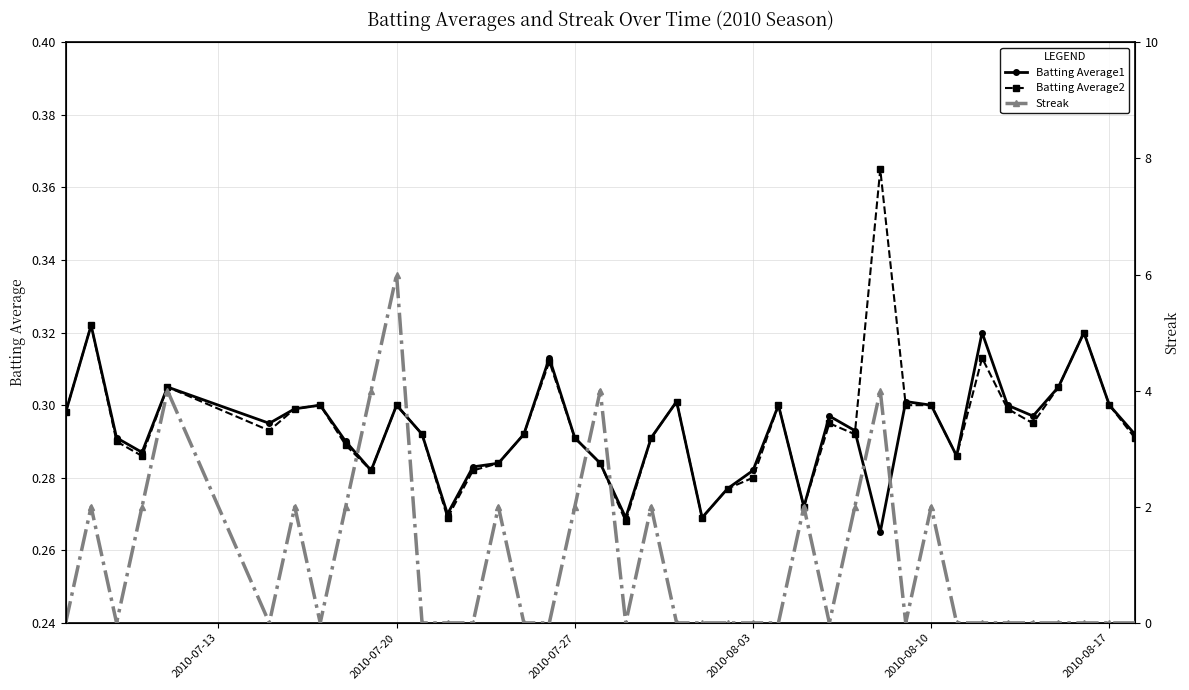

Count the Batting Average2 values in the range 0 to 1.

40